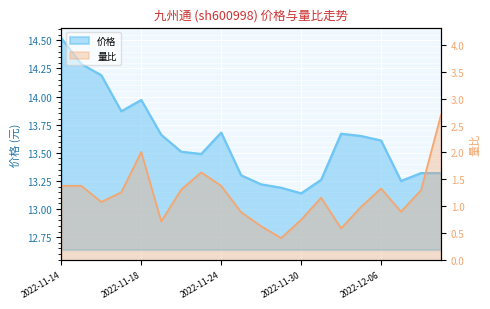

Rank the categories by 价格 value from highest to lowest.

2022-11-14, 2022-11-15, 2022-11-16, 2022-11-18, 2022-11-17, 2022-11-24, 2022-12-02, 2022-11-21, 2022-12-05, 2022-12-06, 2022-11-22, 2022-11-23, 2022-12-08, 2022-12-09, 2022-11-25, 2022-12-01, 2022-12-07, 2022-11-28, 2022-11-29, 2022-11-30